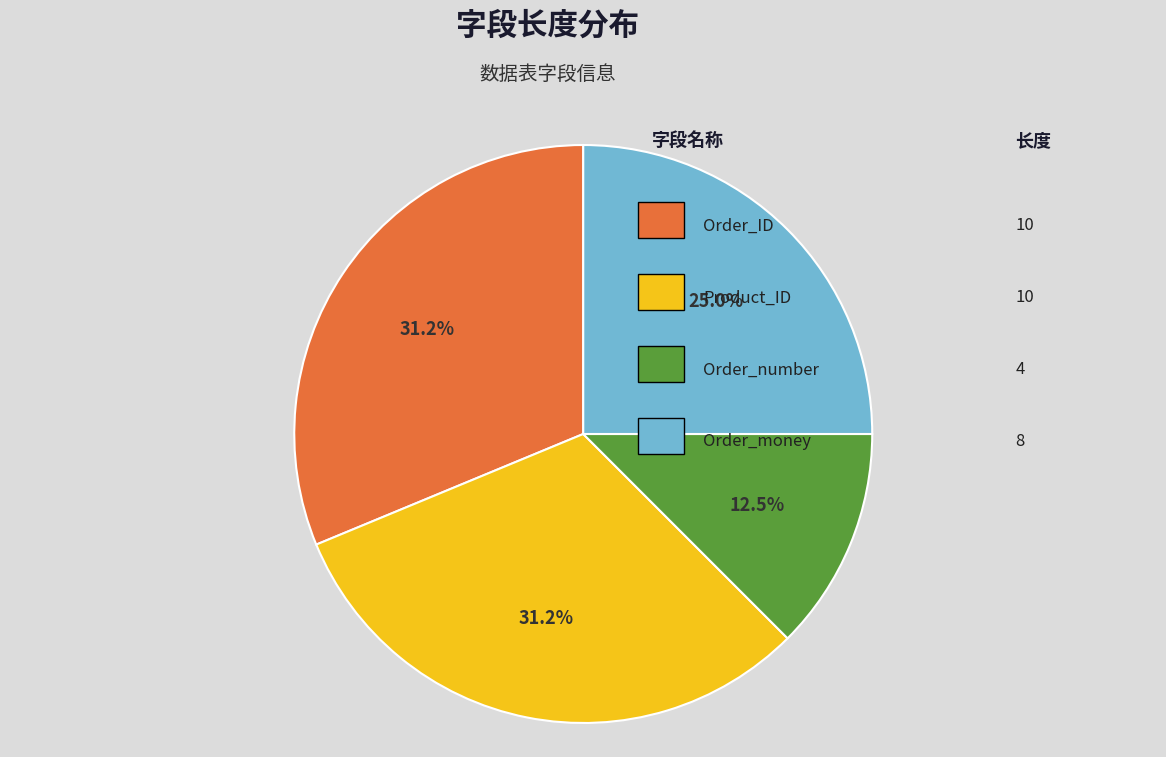

Is there a majority slice in this chart?

No